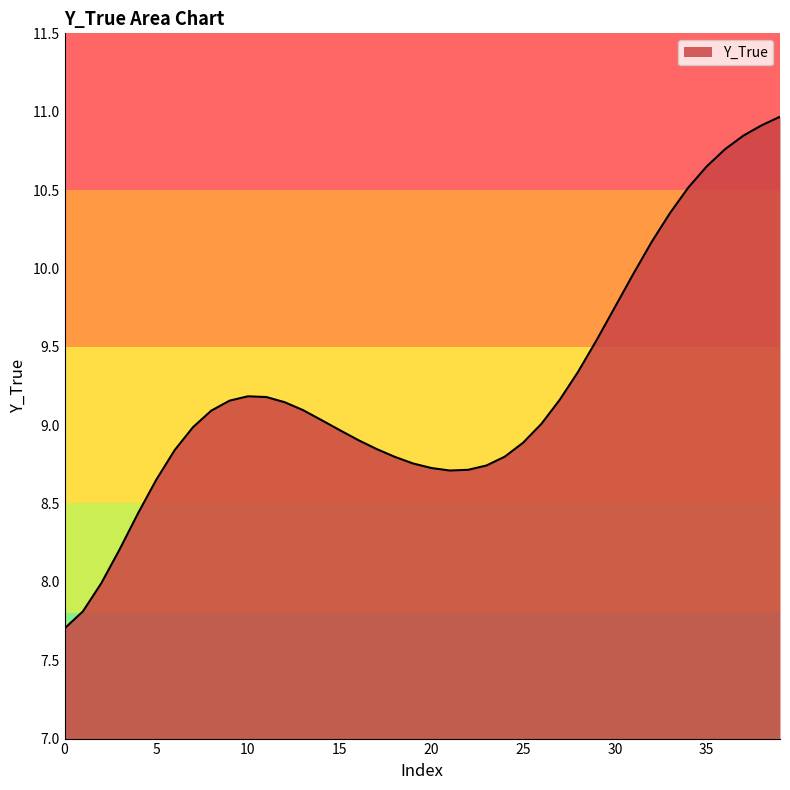

What is the difference between the maximum and minimum values?

3.3